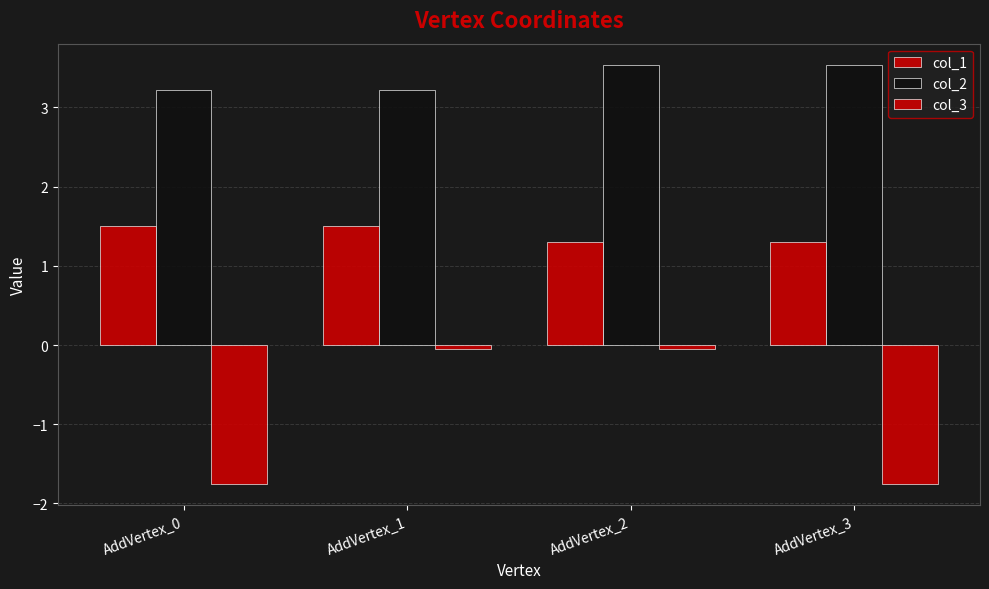

What is the value of the col_3 bar at the 2nd from the left?

-0.1